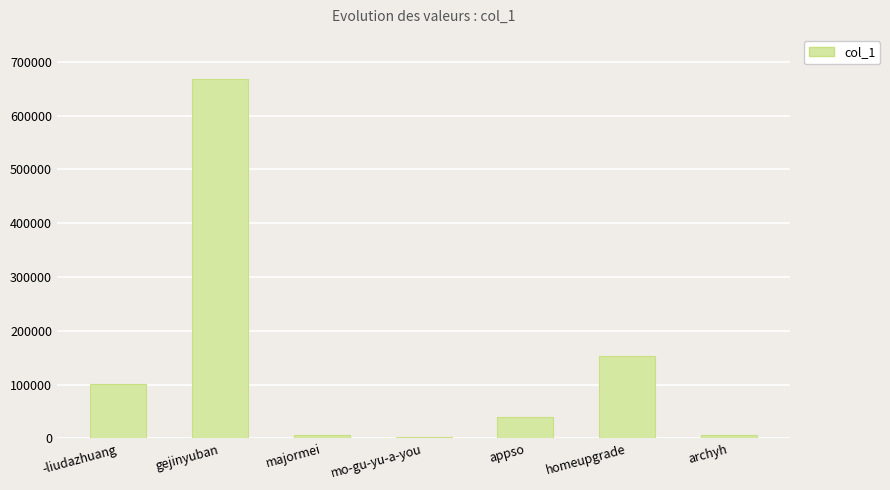

What is the difference between the maximum and second lowest values?

661255